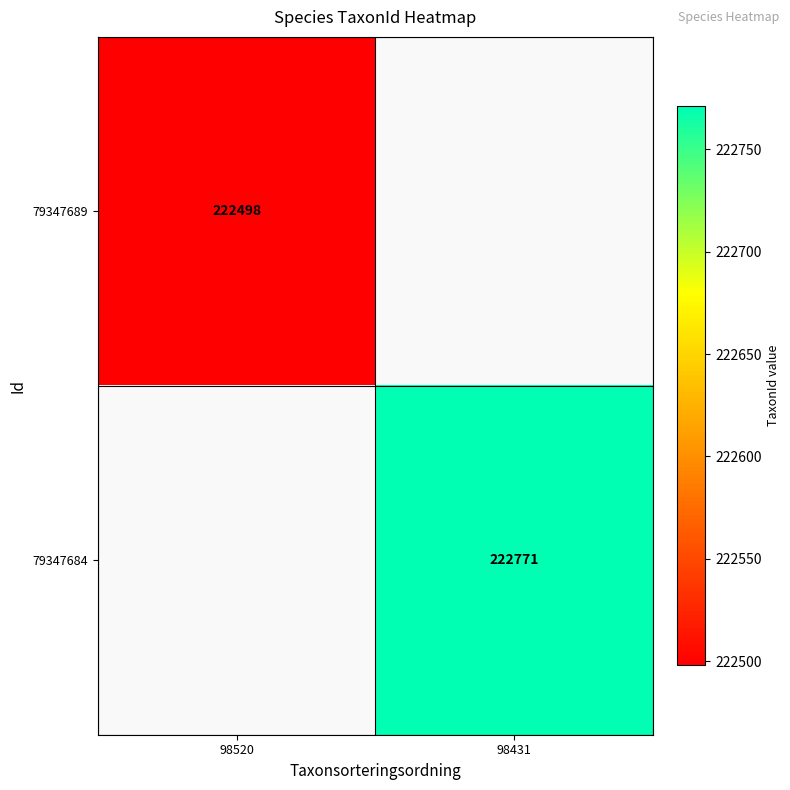

Is it true that 79347689 equals 299043.6 at 98520?

False